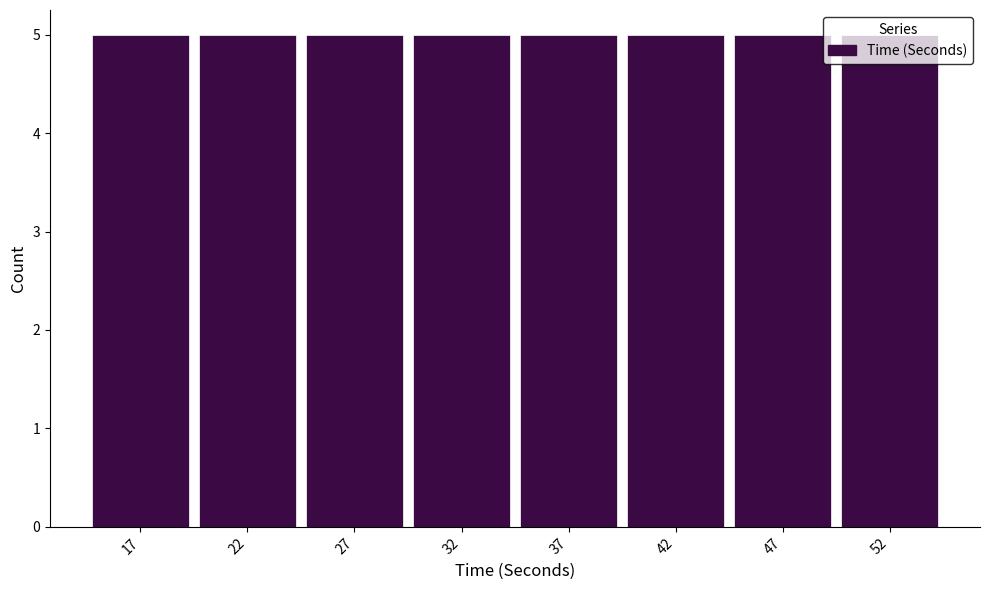

What is the height of the bar covering 14.5 to 19.5 on the x-axis? The values are not printed on the chart, so give them approximately, as read against the axis.

5